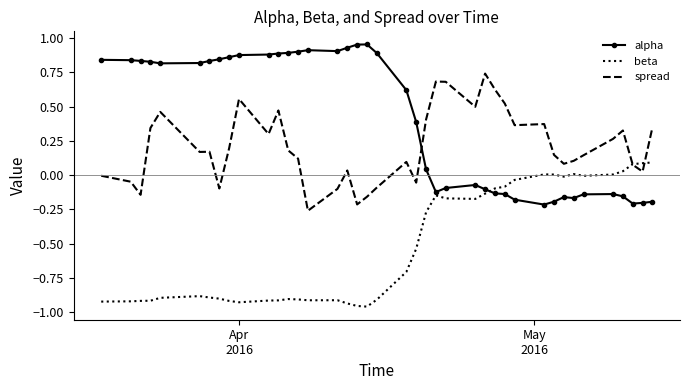

Rank the series by their average value, from highest to lowest.

alpha, spread, beta